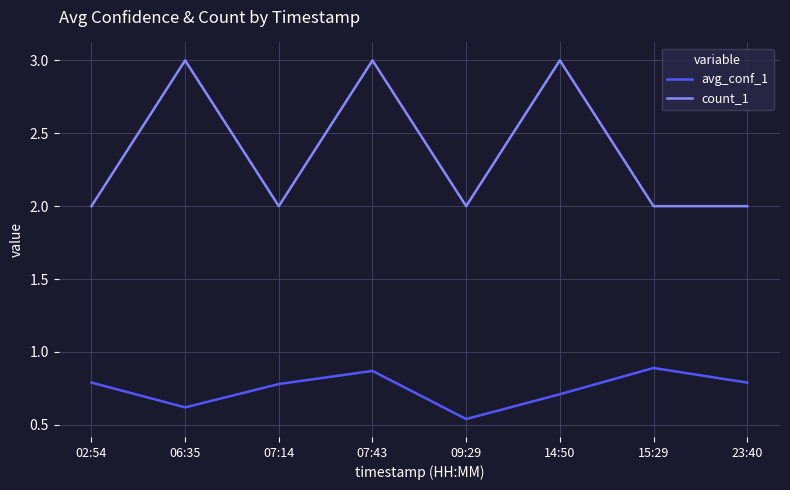

True or false: avg_conf_1 and count_1 intersect in this chart.

False